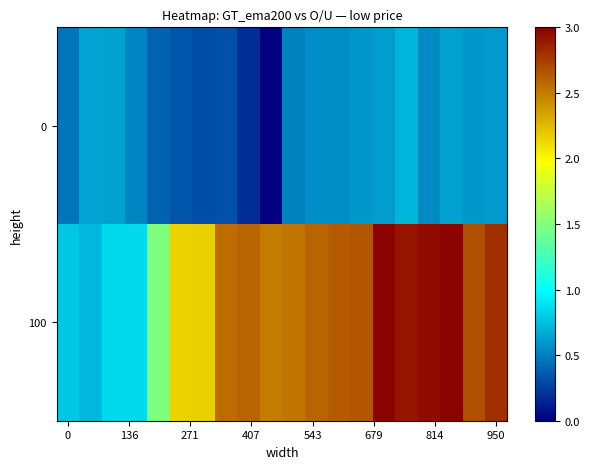

How many series are shown in this chart?

2